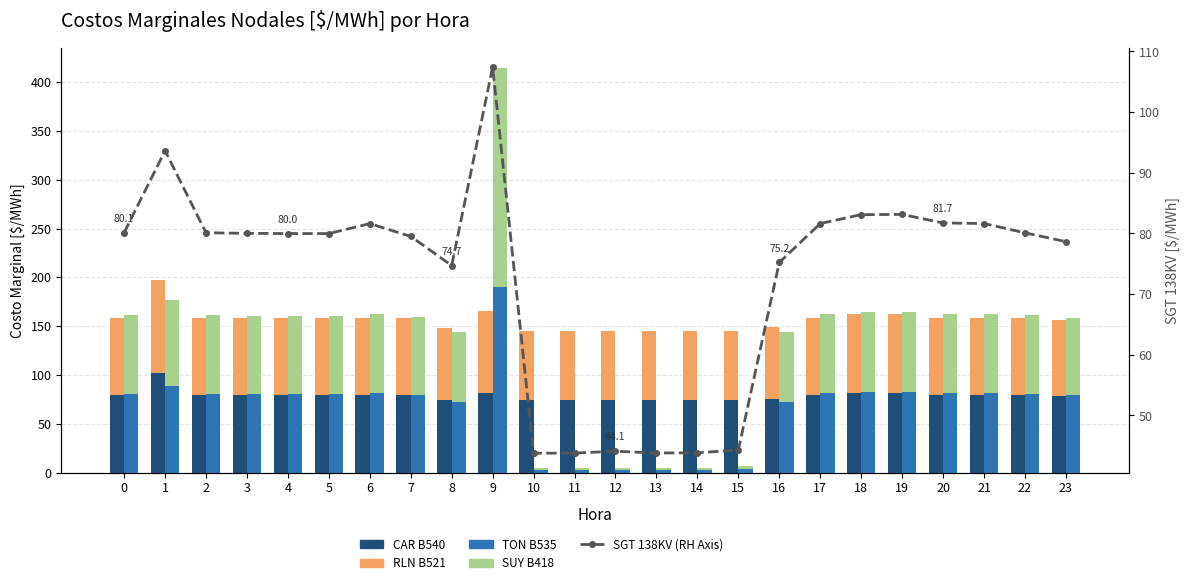

Which series changed the most between 0 and 21?

SGT 138KV